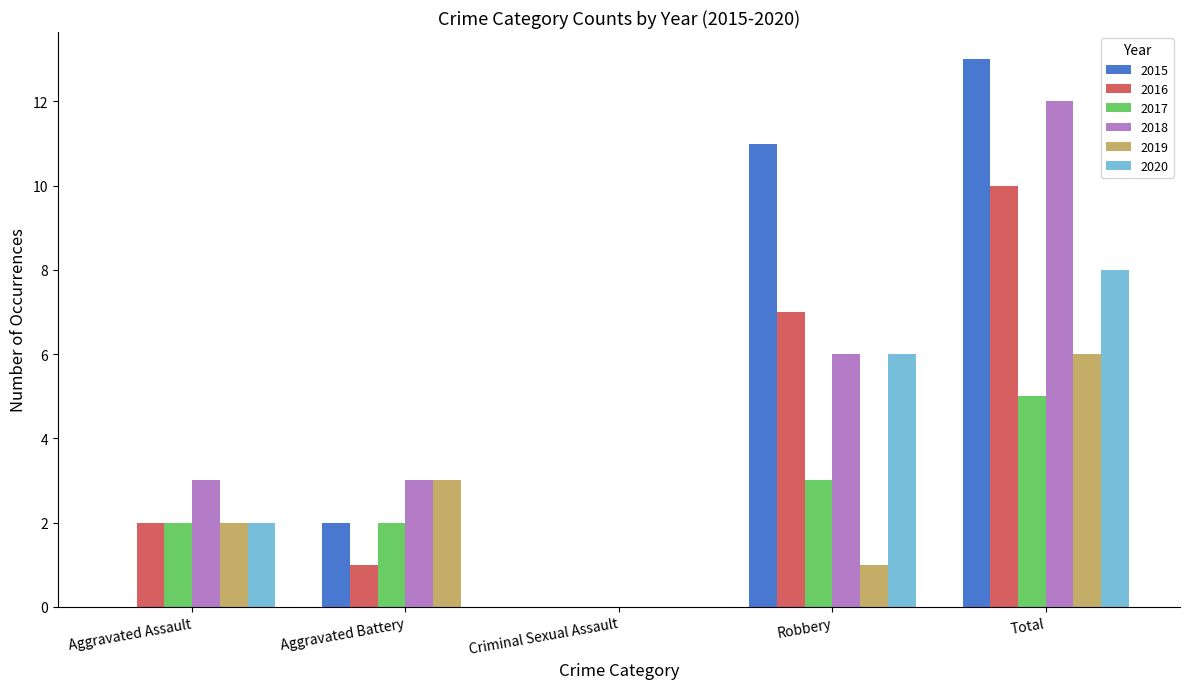

Is it true that 2016 equals 4 at Total?

False